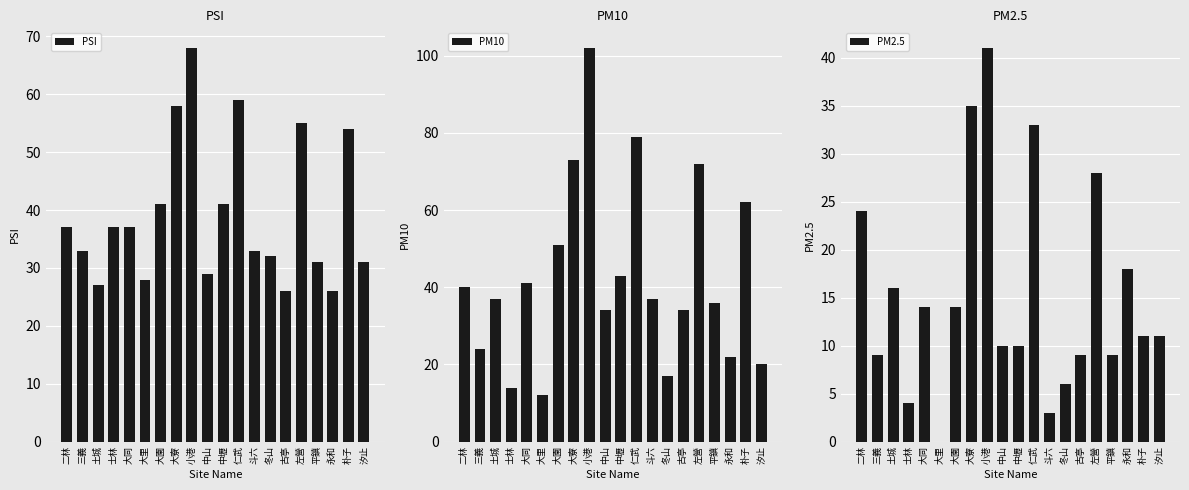

What is the difference between the second highest and second lowest values in the PM10 series?

65